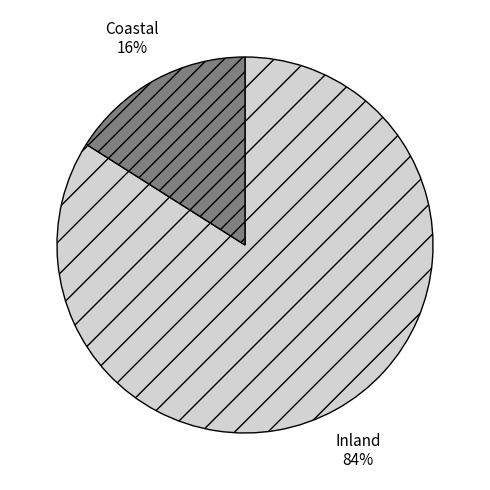

To the nearest percent, what is the difference between the largest and smallest slice percentages?

68%